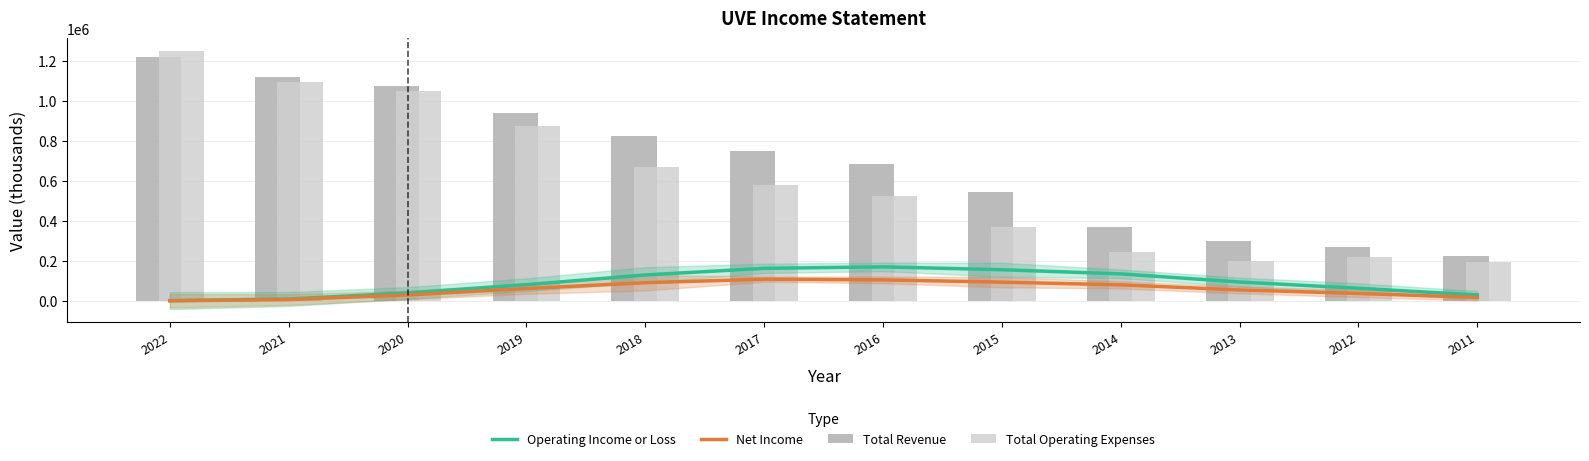

Reading right to left, what are all the values shown in this chart?

Operating Income or Loss: 28766.7	62300.0	93600.0	134400.0	155166.7	169466.7	162100.0	128966.7	80200.0	38700.0	8466.7	400.0
Net Income: 16700.0	36333.3	53966.7	79466.7	92966.7	104266.7	107766.7	90133.3	60866.7	28666.7	5733.3	-633.3
Total Revenue: 225900.0	269900.0	301200.0	369300.0	546500.0	685300.0	751900.0	823800.0	939400.0	1072800.0	1121900.0	1222700.0
Total Operating Expenses: 192100.0	217400.0	200600.0	241700.0	371500.0	522400.0	581400.0	670900.0	875800.0	1048500.0	1093400.0	1249900.0